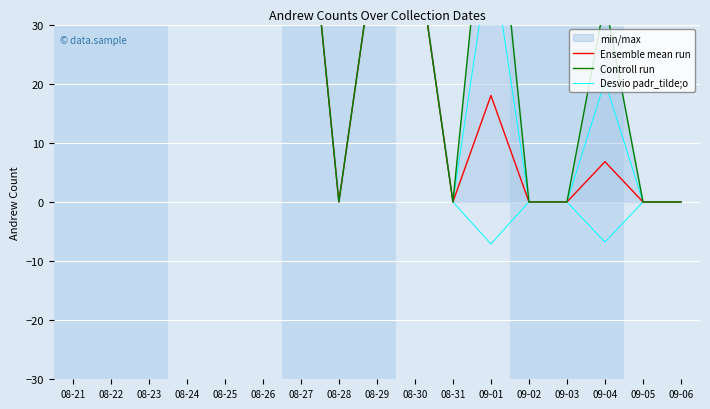

True or false: Ensemble mean run and Desvio padr_tilde;o cross at least once.

False